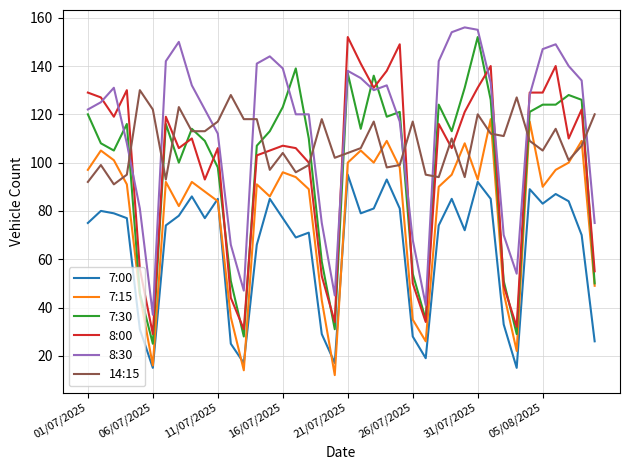

Count the number of categories in the chart.

40